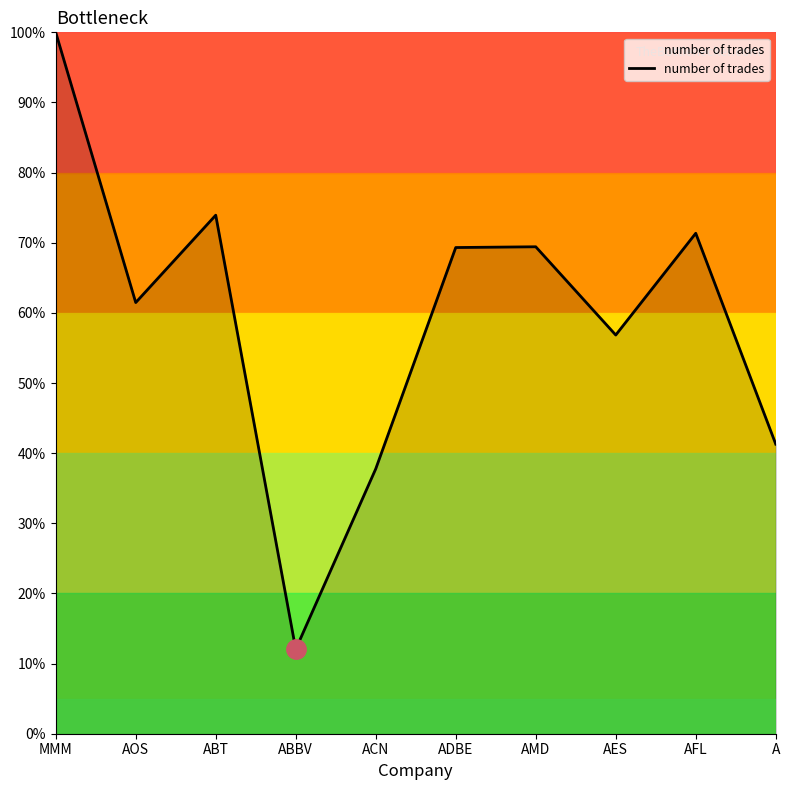

What is the greatest value displayed?

100.0